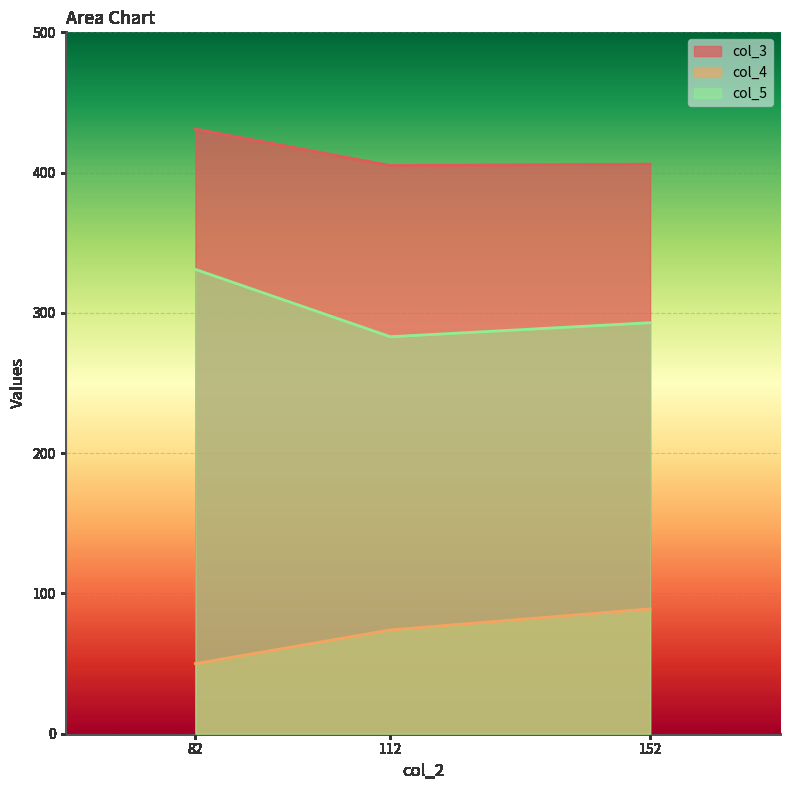

Reading left to right, transcribe all the data shown in this chart.

col_3: 112=405	82=431	152=406
col_4: 112=74	82=50	152=89
col_5: 112=283	82=331	152=293